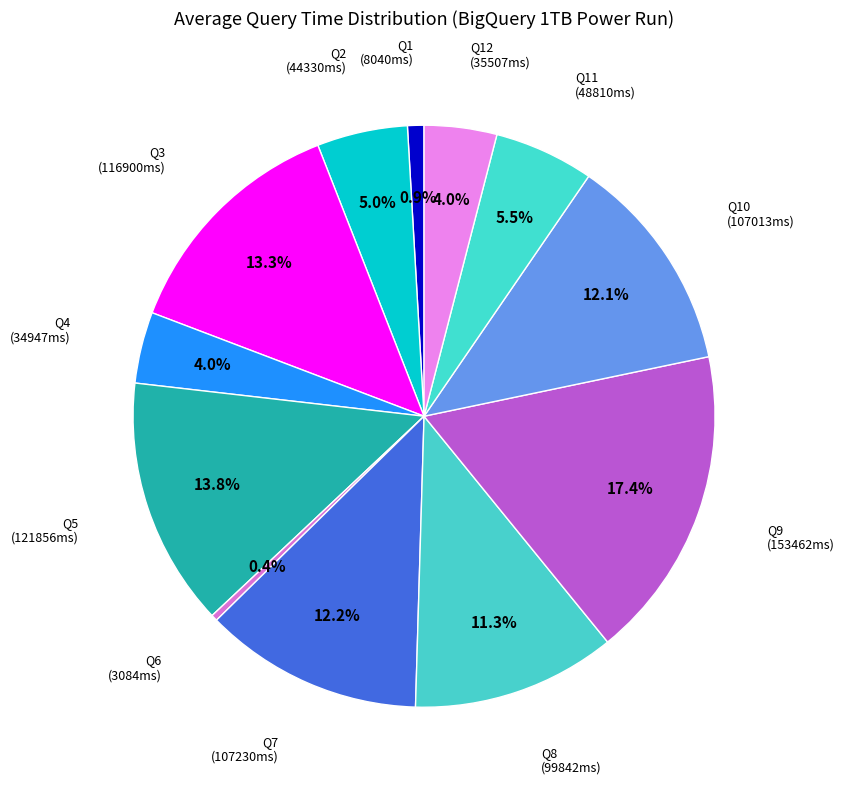

To the nearest percent, what is the average slice percentage?

8%